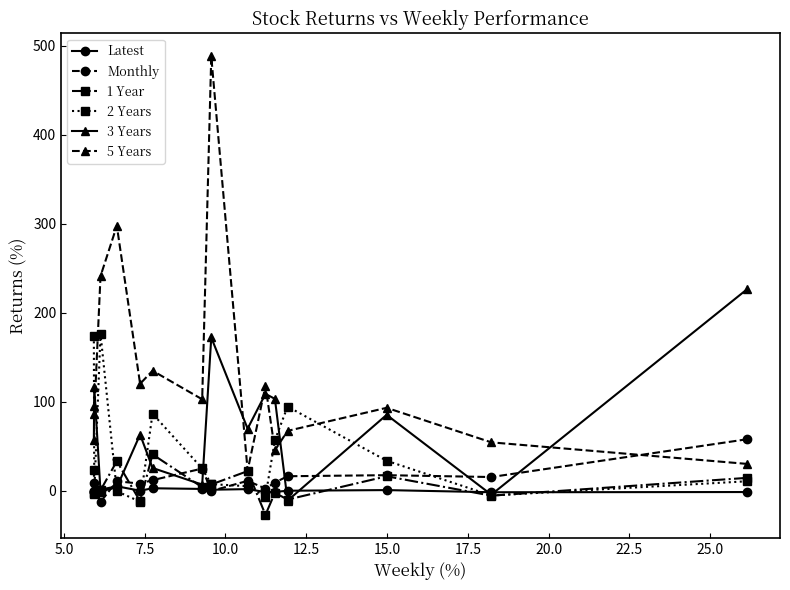

At how many categories does at least one series exceed 408?

1